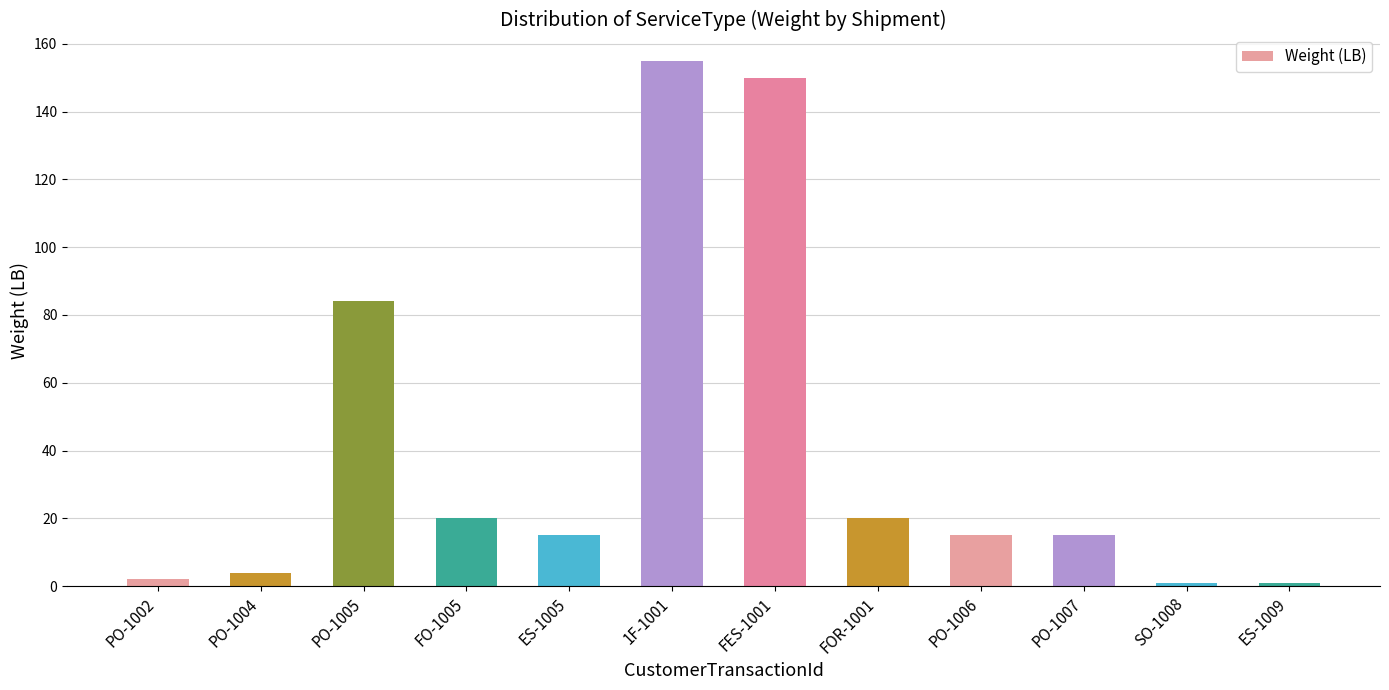

How many distinct data groups are displayed?

1